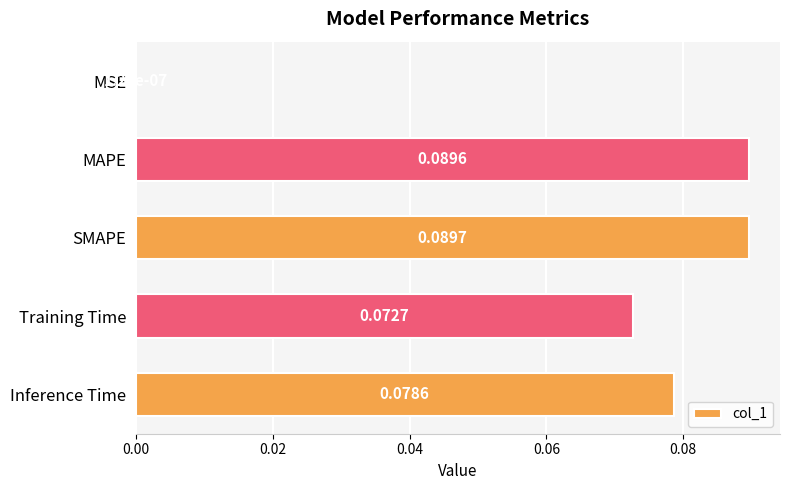

Which has a higher value, Inference Time or SMAPE?

SMAPE